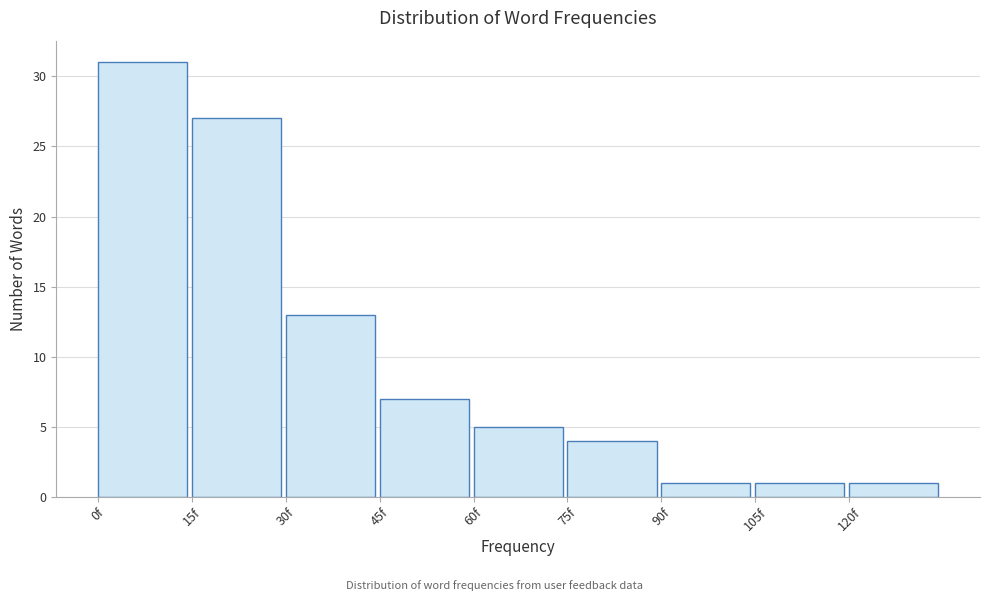

Reading left to right, list every bar in this chart as the range it spans on the x-axis followed by its height. Neither the bar edges nor the heights are printed on the chart, so give them approximately, as read against the axes.

0 to 15: 31
15 to 30: 27
30 to 45: 13
45 to 60: 7
60 to 75: 5
75 to 90: 4
90 to 105: 1
105 to 120: 1
120 to 135: 1